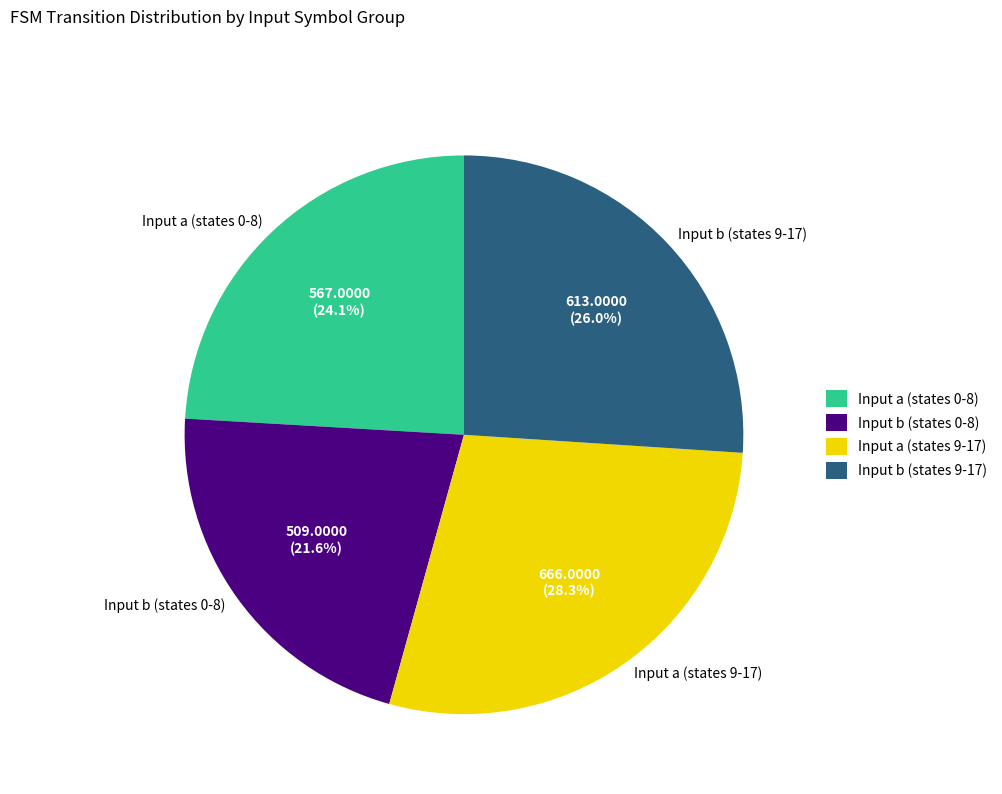

What is the ratio of the value at Input b (states 9-17) to the value at Input a (states 0-8)?

1.1